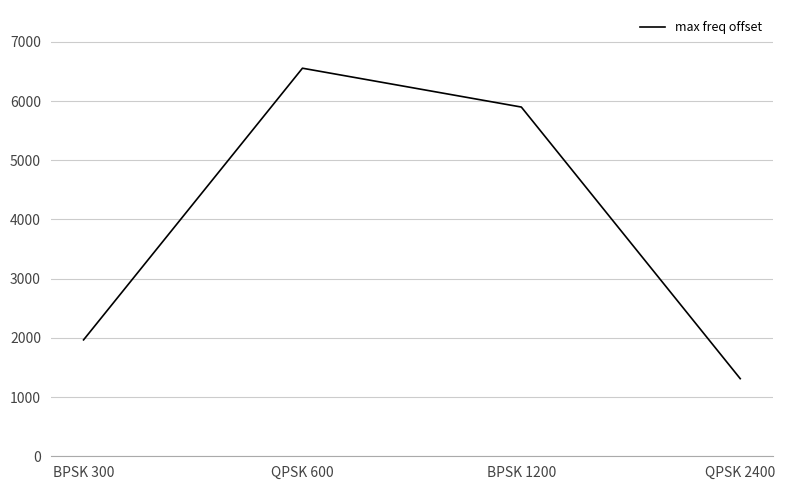

How many distinct data groups are displayed?

1